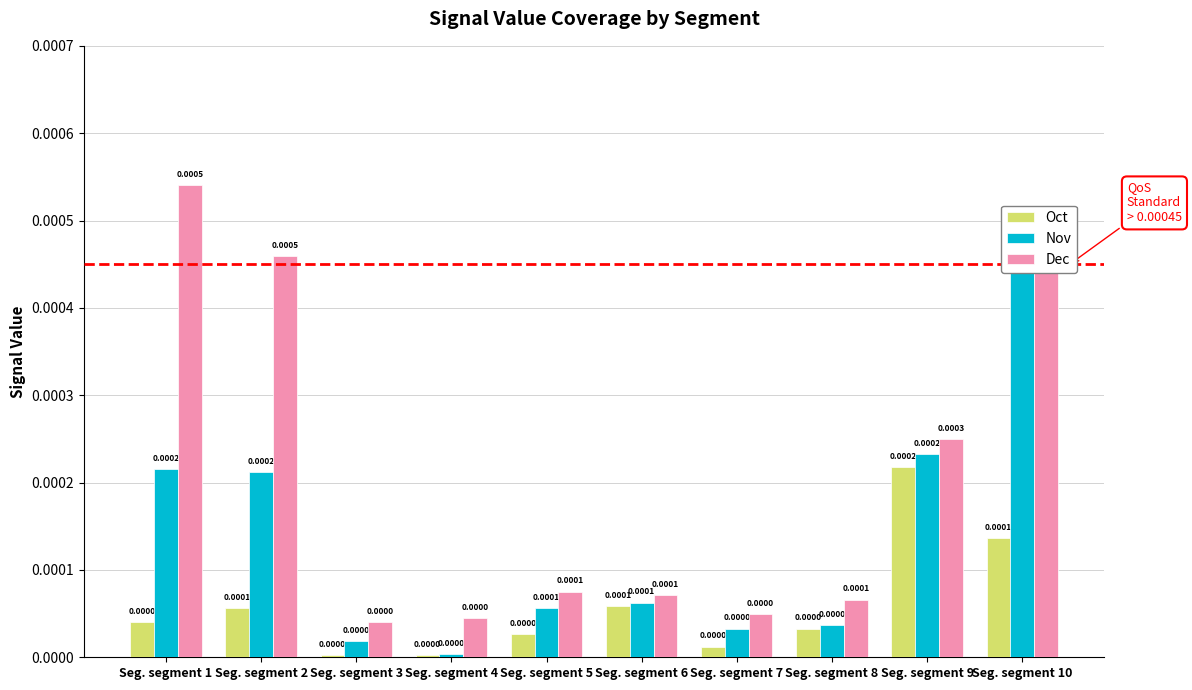

The Oct series shows 0.0 at Seg. segment 3. True or false?

True